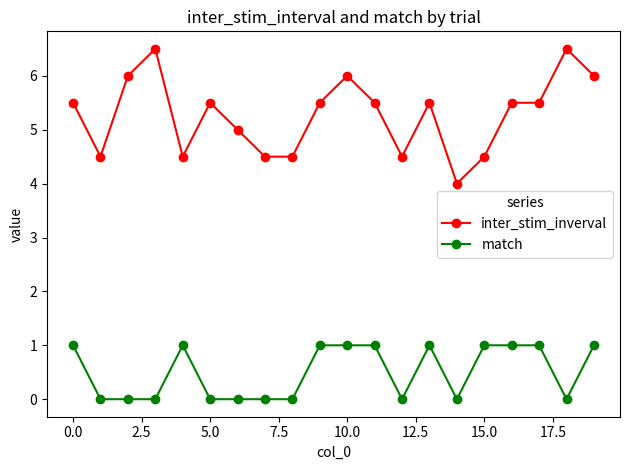

Which series has the largest range (max minus min)?

inter_stim_inverval